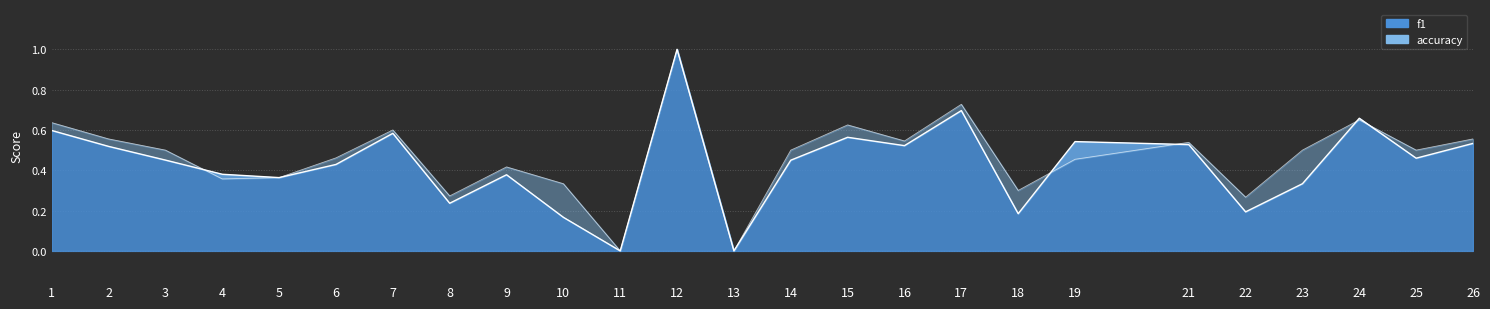

Between which two adjacent categories do f1 and accuracy first intersect?

3 and 4